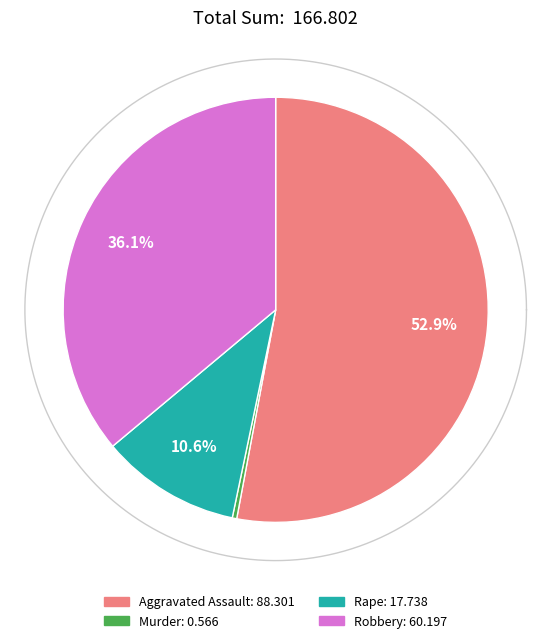

Is 4 the majority of the pie?

No